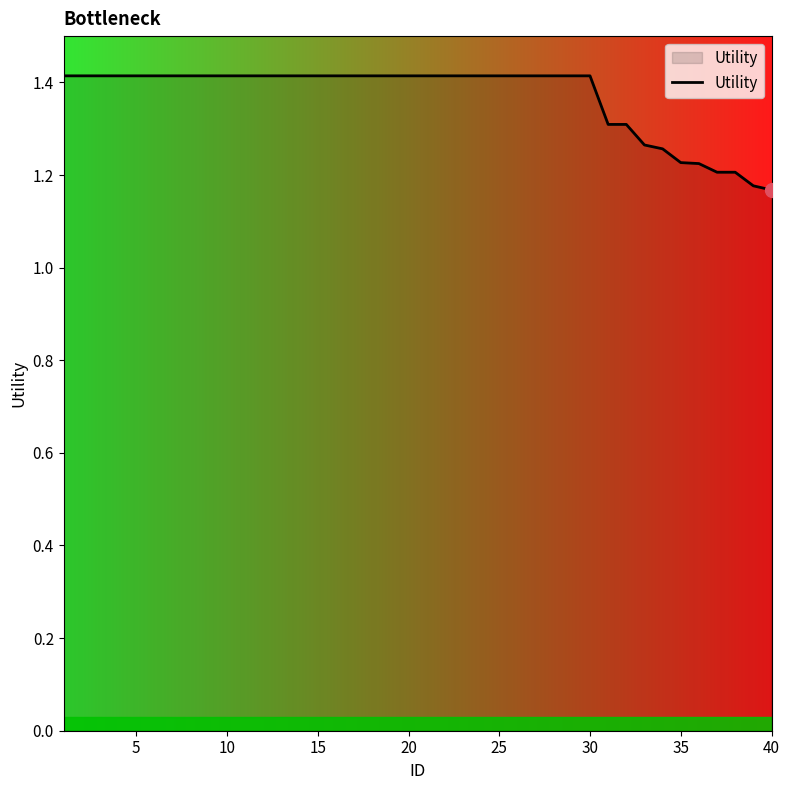

What is the greatest value displayed?

1.4